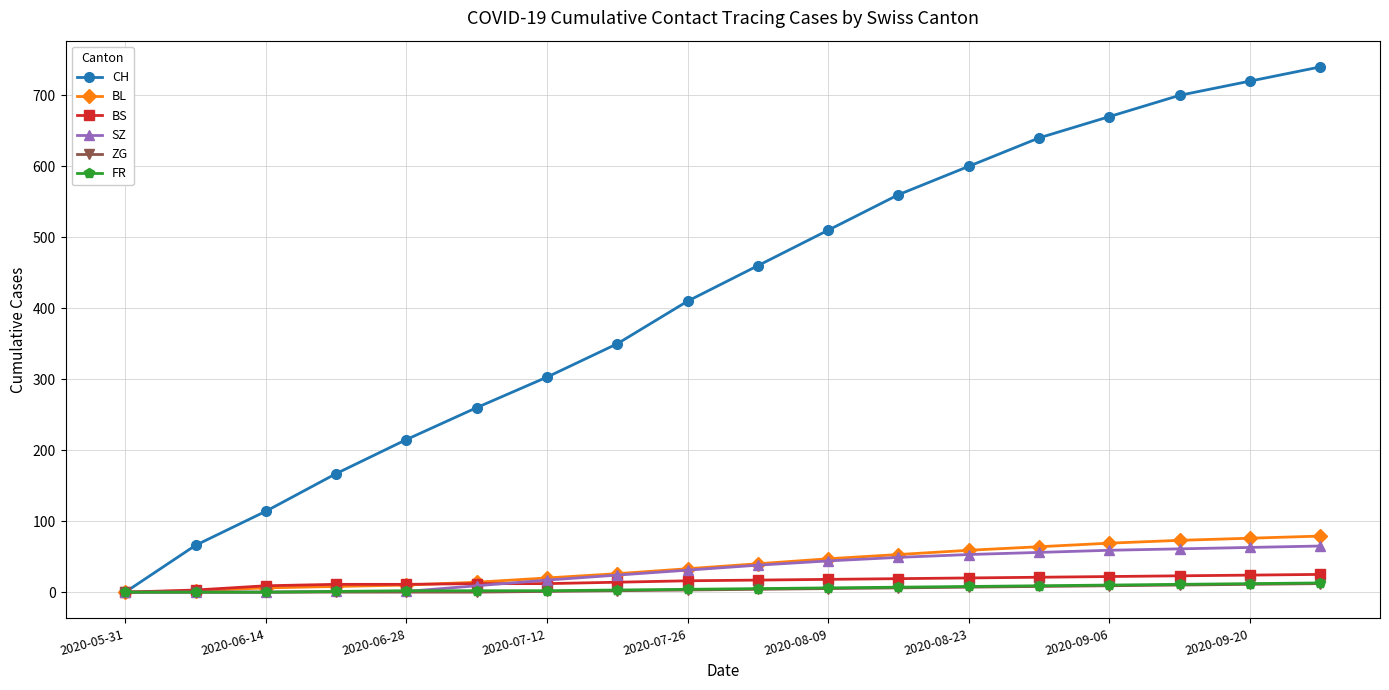

How many lines are shown in the chart?

6